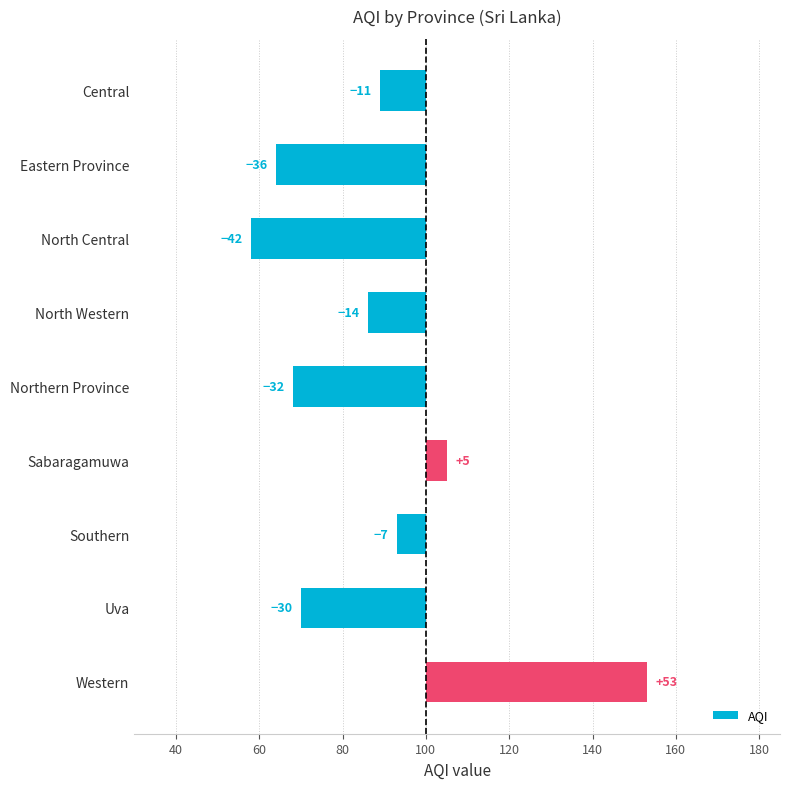

How many data points are above -14?

4